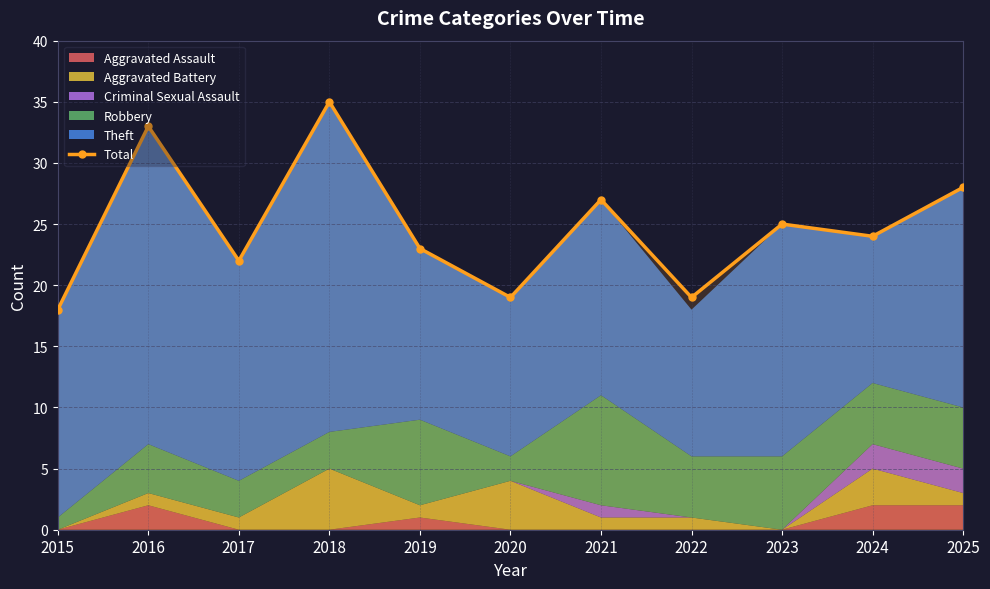

Where does the data first go above 24?

2016